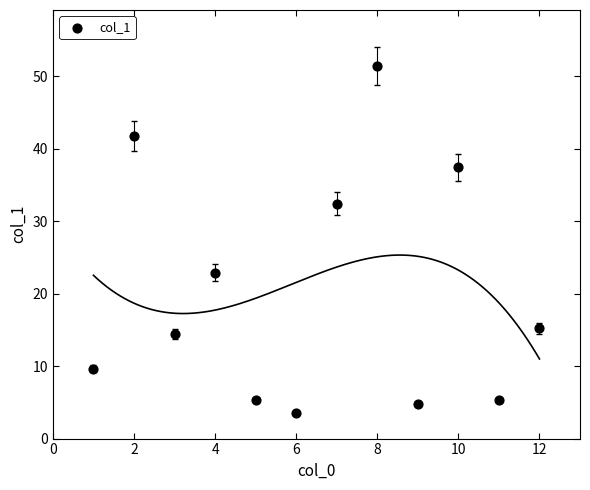

What is the range of X values (max minus min)?

11.0